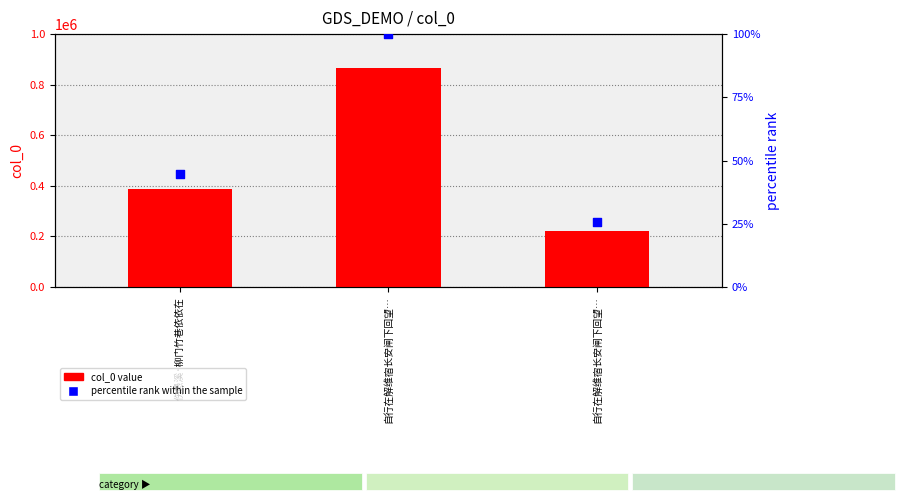

What are all the series names shown in the legend?

col_0 value, percentile rank within the sample